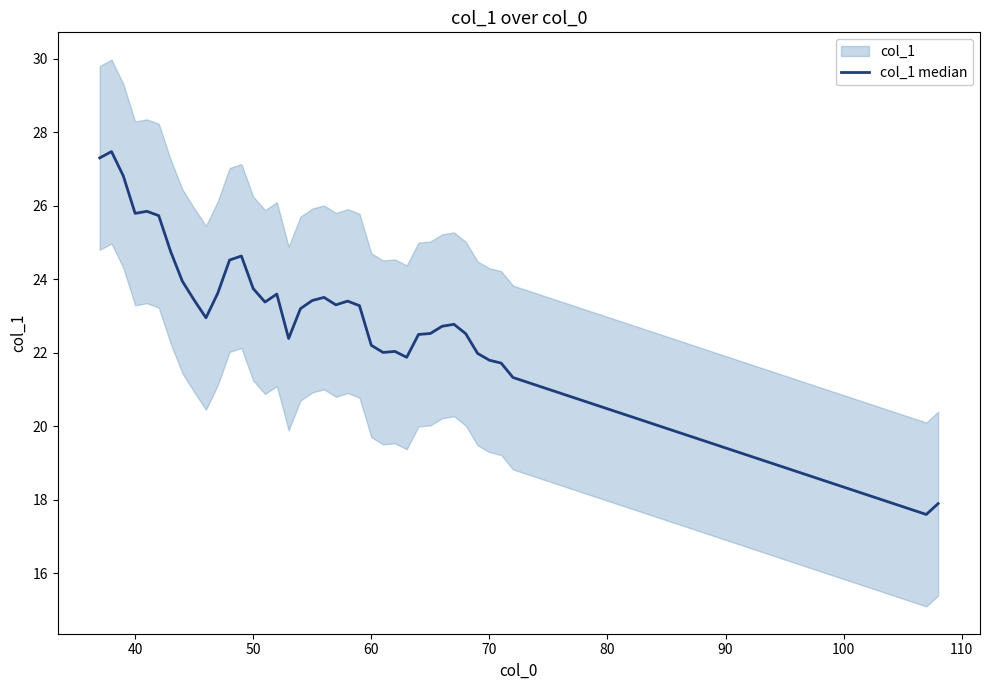

How many interior local valleys (lower than both neighbors) does the data have?

8